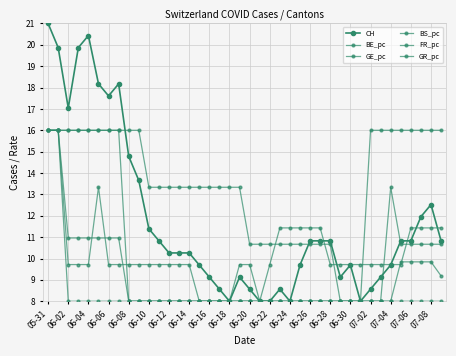

What is the greatest value displayed?

21.0